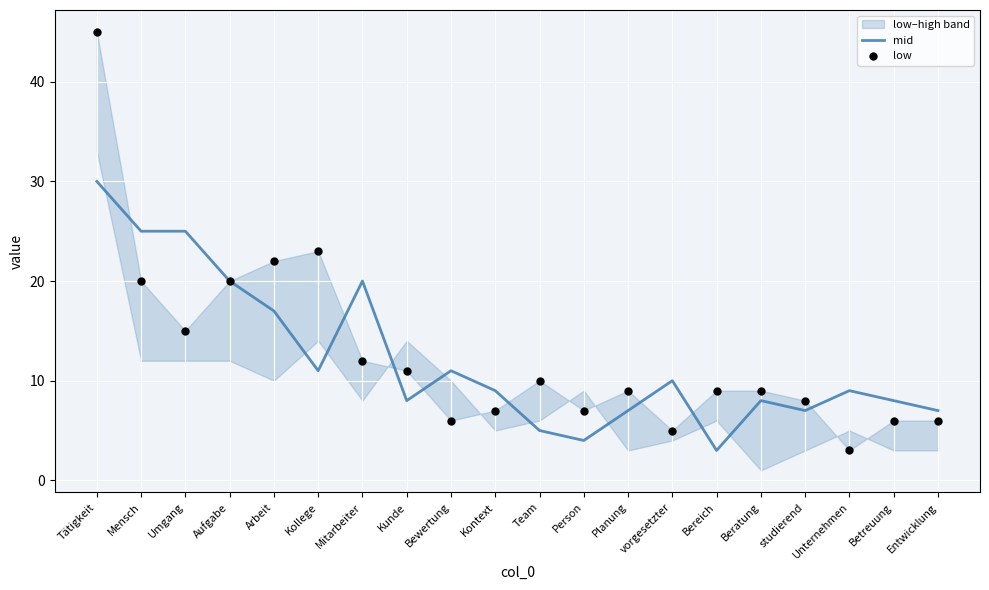

Which series has the largest total across all categories?

low